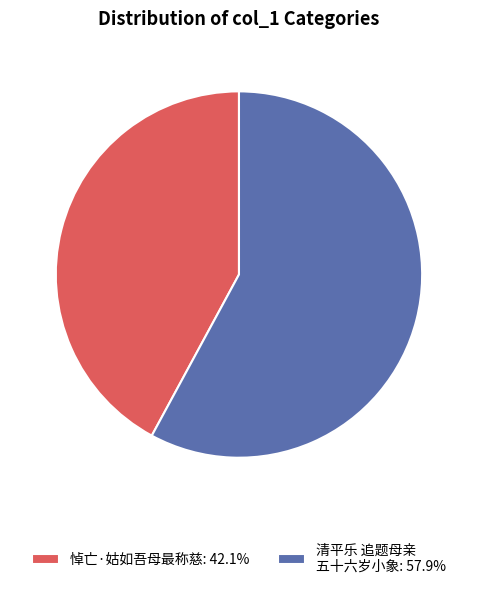

Does 悼亡·姑如吾母最称慈: 42.1% represent more than half of the total?

No